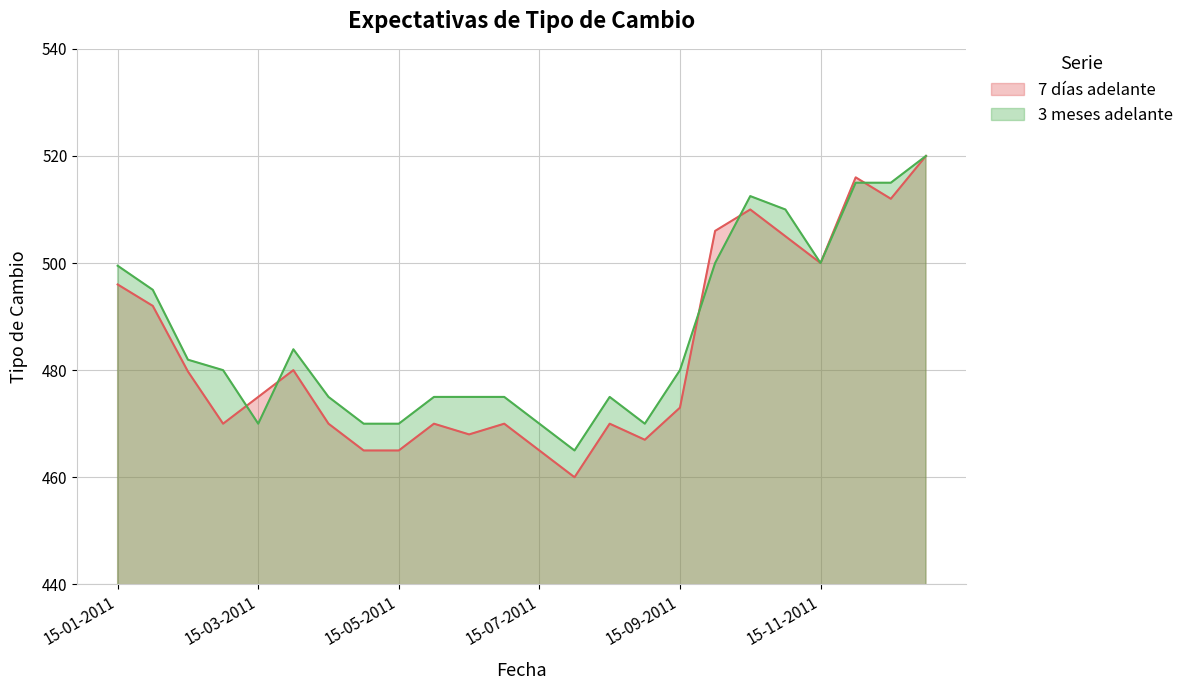

What is the smallest value displayed?

460.0